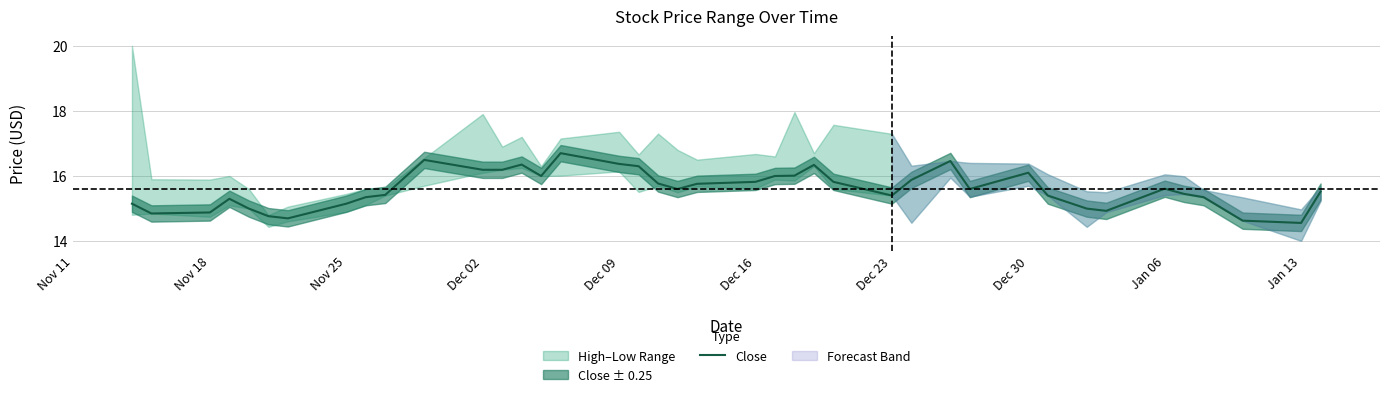

True or false: Close has a value of 15.6 at Jan 06.

True